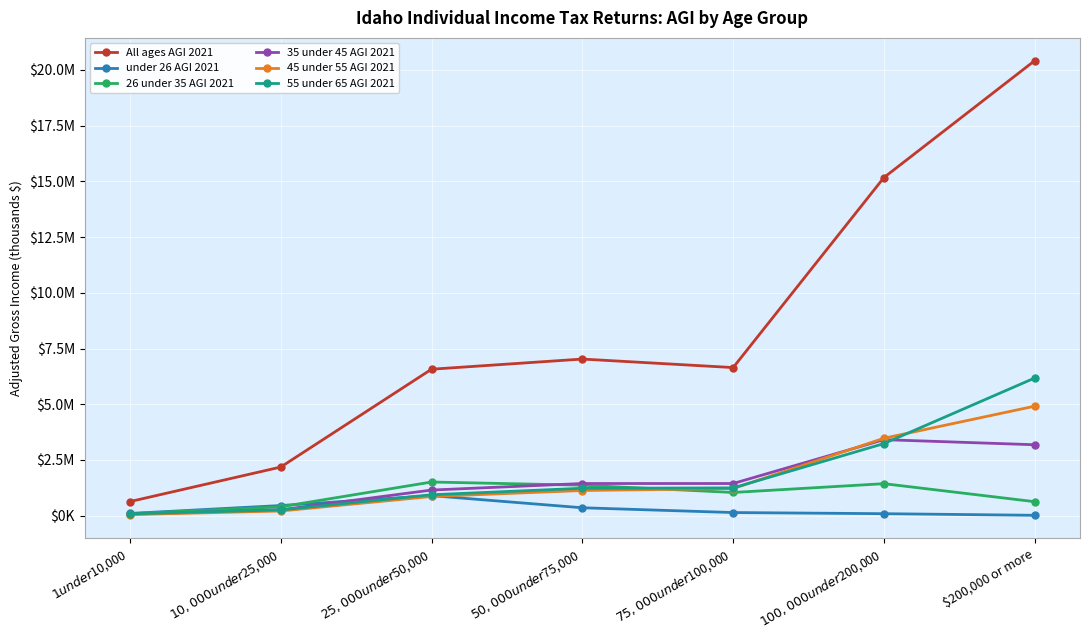

What is the label of the 1st point from the left?

$1 under $10,000